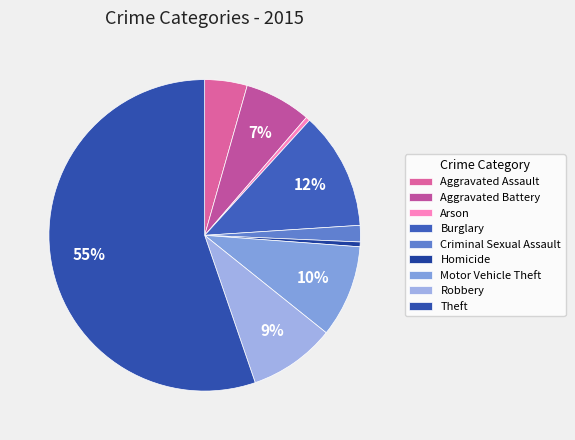

What is the smallest slice in the pie chart?

Arson